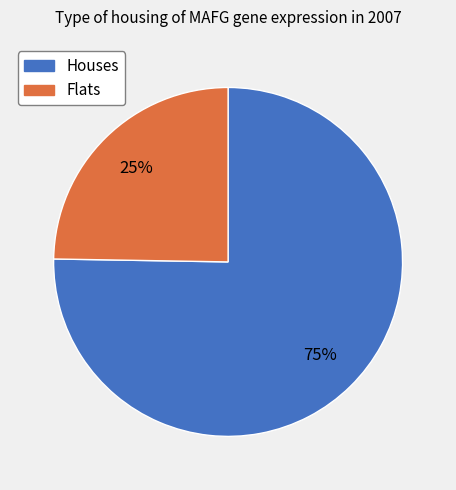

To the nearest percent, what is the average slice percentage?

50%